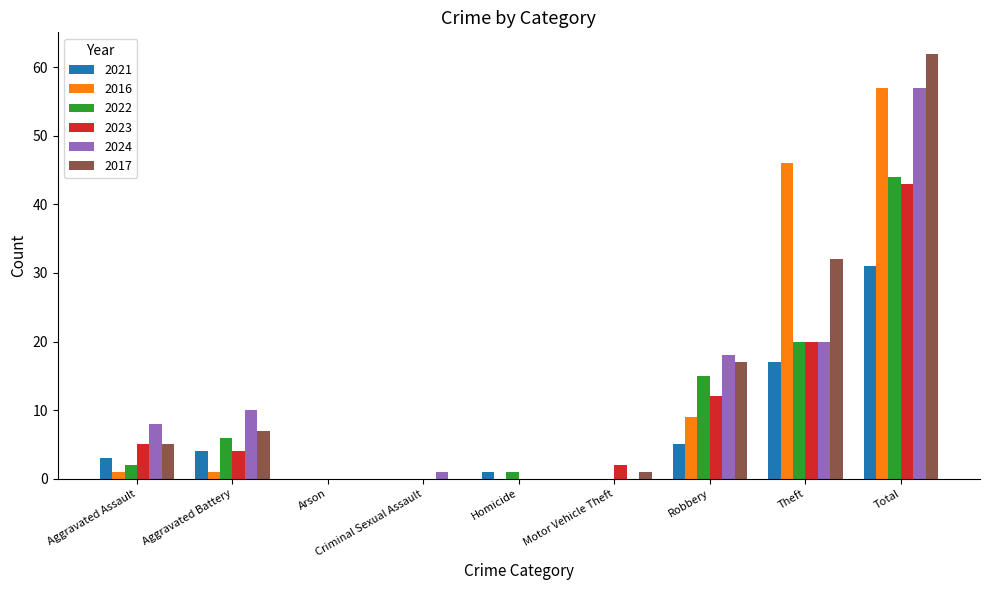

Which series changed the most between Arson and Robbery?

2024